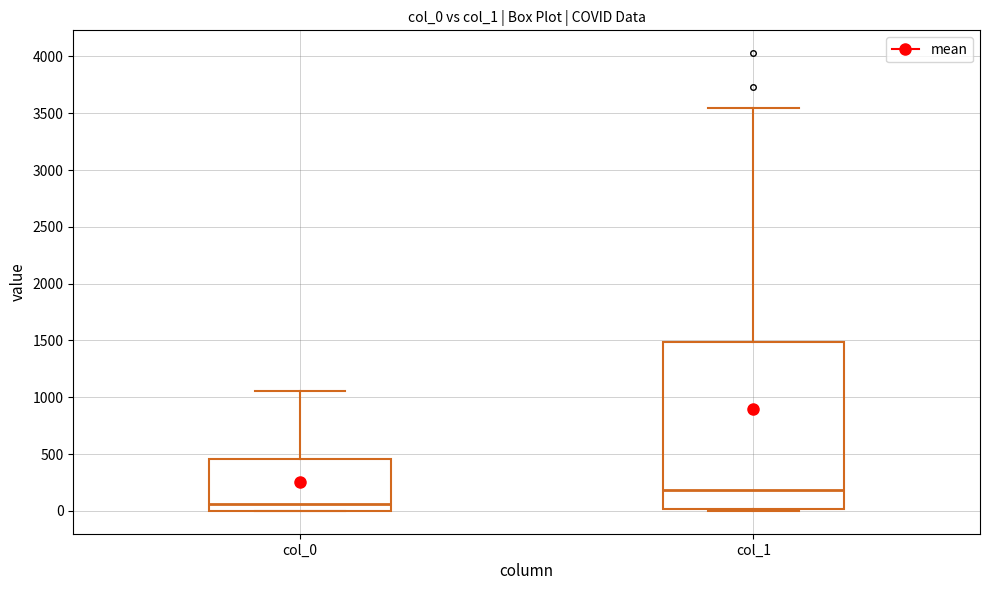

Reading left to right, transcribe this box plot: for each box, give where its median line is, the range the box spans, and where its two whiskers end, as read against the y-axis. The values are not printed on the chart, so give them approximately, as read against the axis.

col_0: median 50, box 0 to 450, whiskers 0 to 1050
col_1: median 200, box 0 to 1500, whiskers 0 to 3550